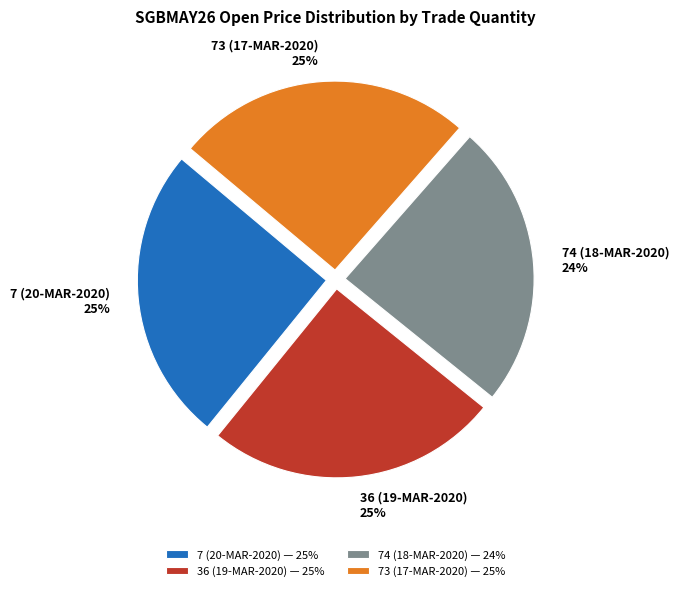

To the nearest percent, what portion does 36 (19-MAR-2020) represent?

25%